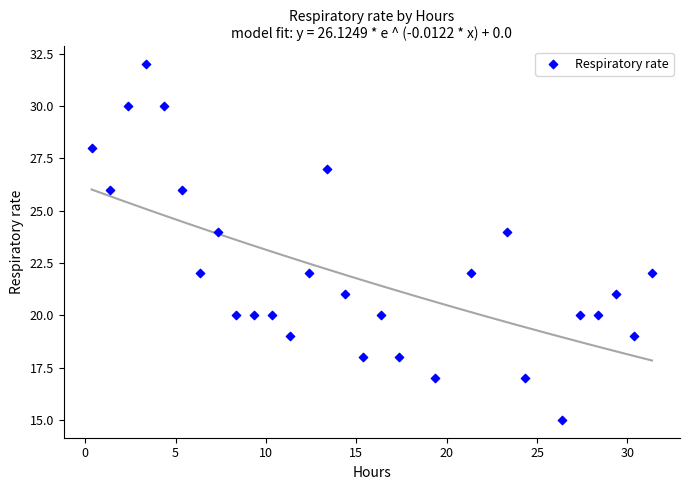

What is the range of Y values (max minus min)?

17